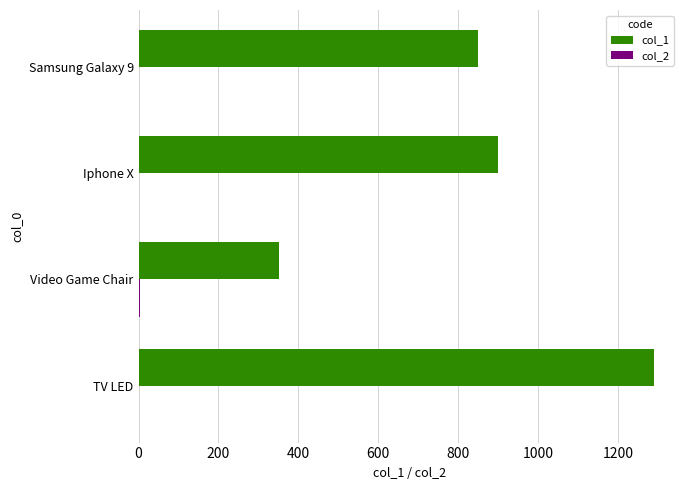

True or false: col_1 has a value of 900.0 at Iphone X.

True